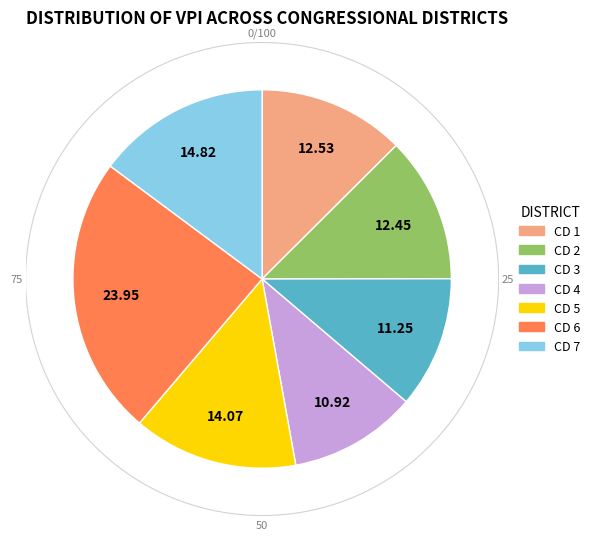

To the nearest percent, what is the combined percentage of CD 4 and CD 5?

25%